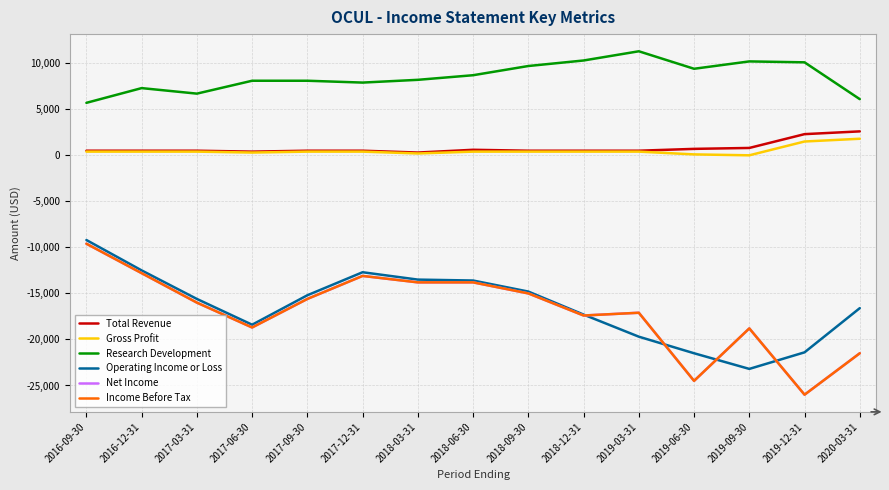

Does the chart have visible grid lines?

Yes